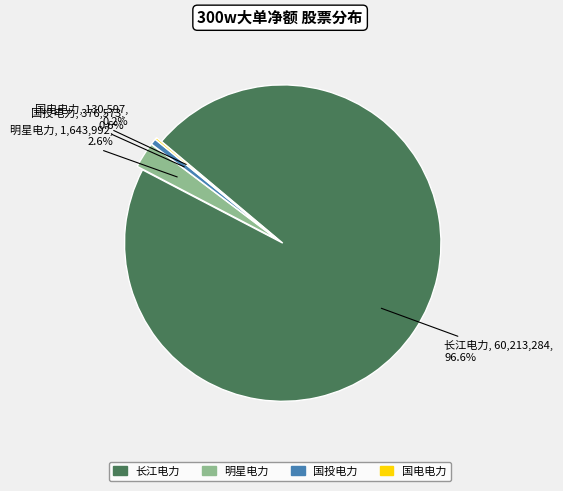

Is there a majority slice in this chart?

Yes